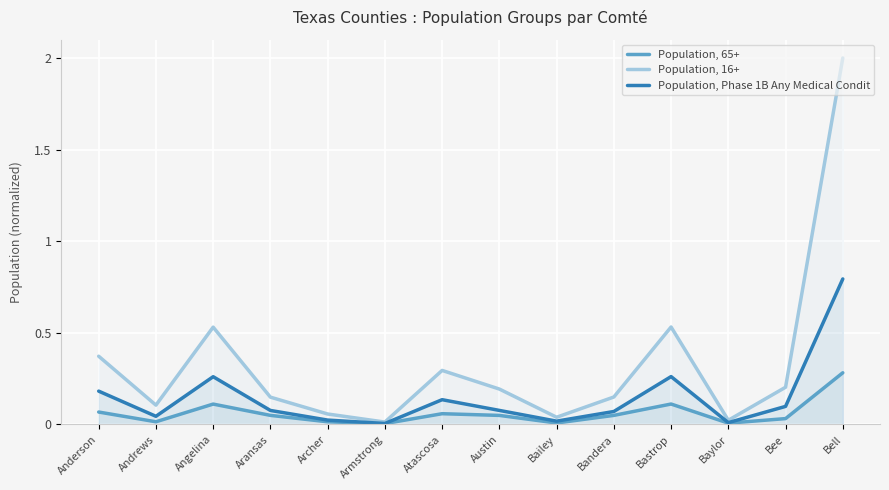

Between Archer and Bell, which is larger?

Bell